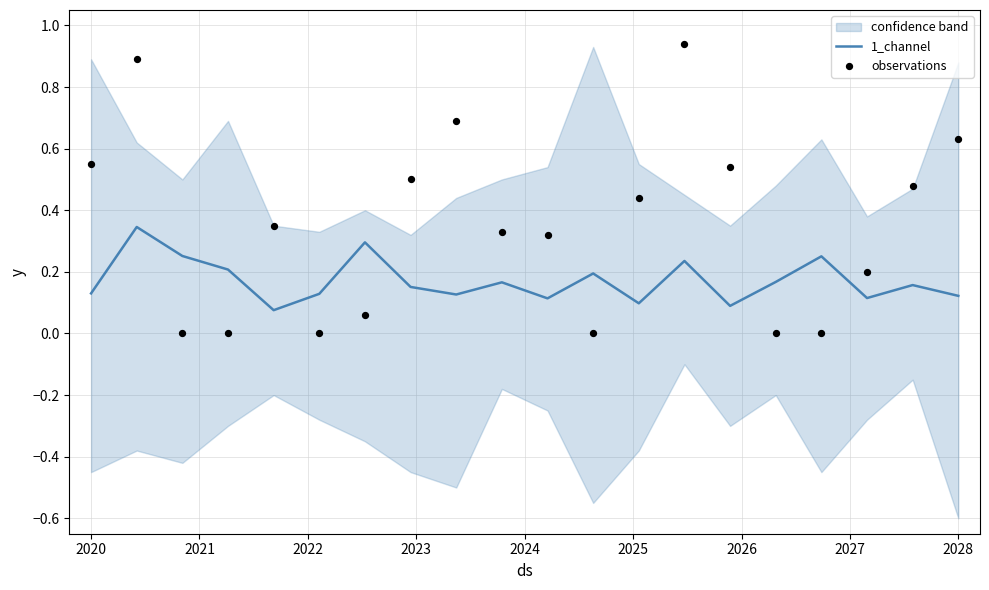

What are all the series names shown in the legend?

1_channel, observations